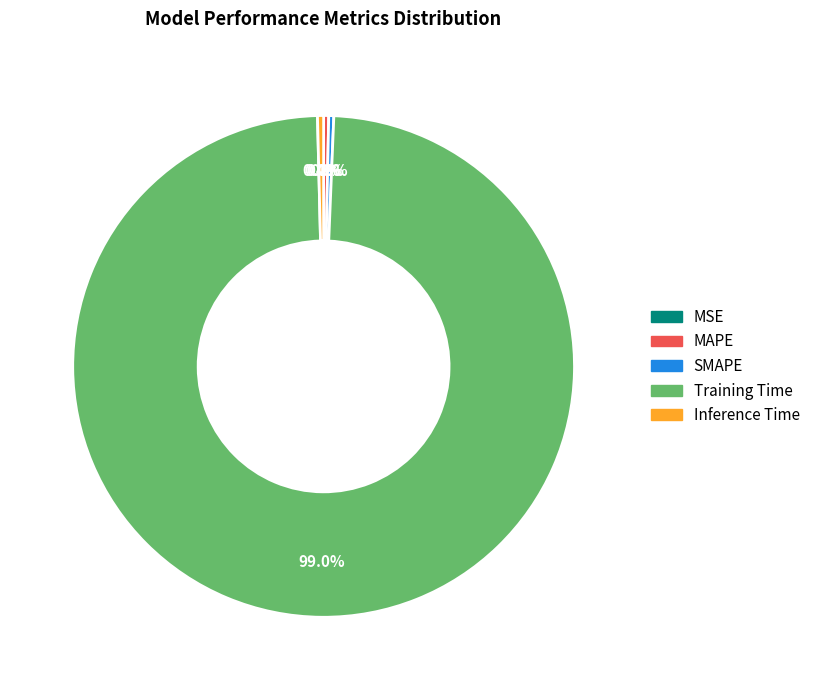

Which category has the biggest portion of the pie?

Training Time